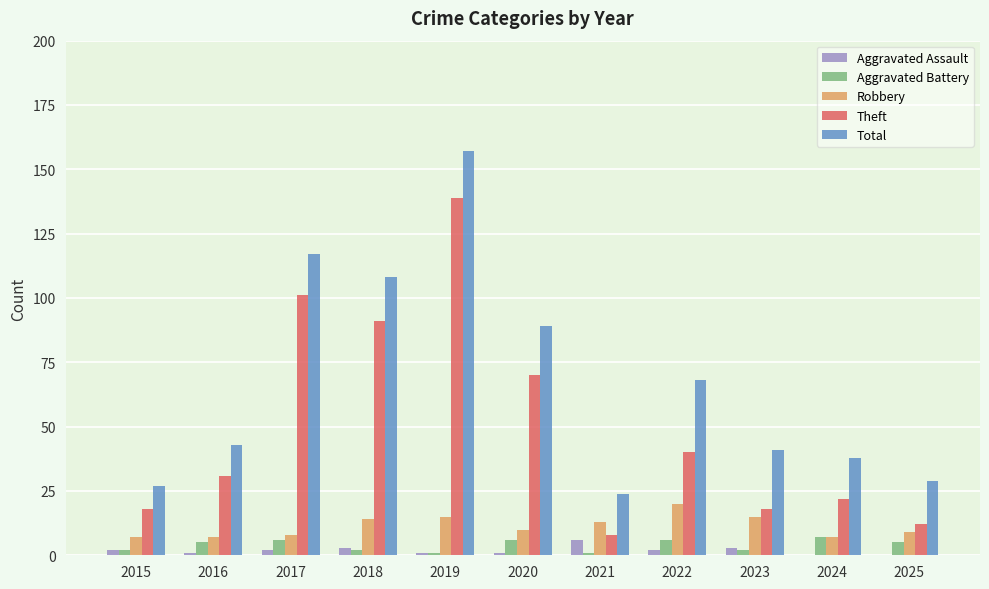

Between 2017 and 2023, which series saw the biggest shift?

Theft